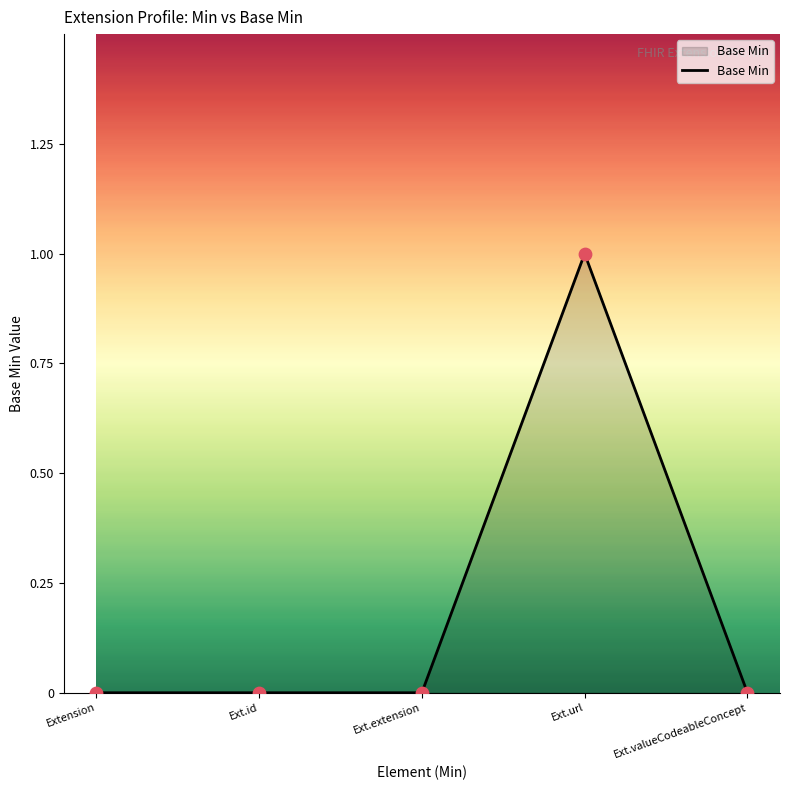

What is the change in value from Ext.extension to Ext.url?

+1